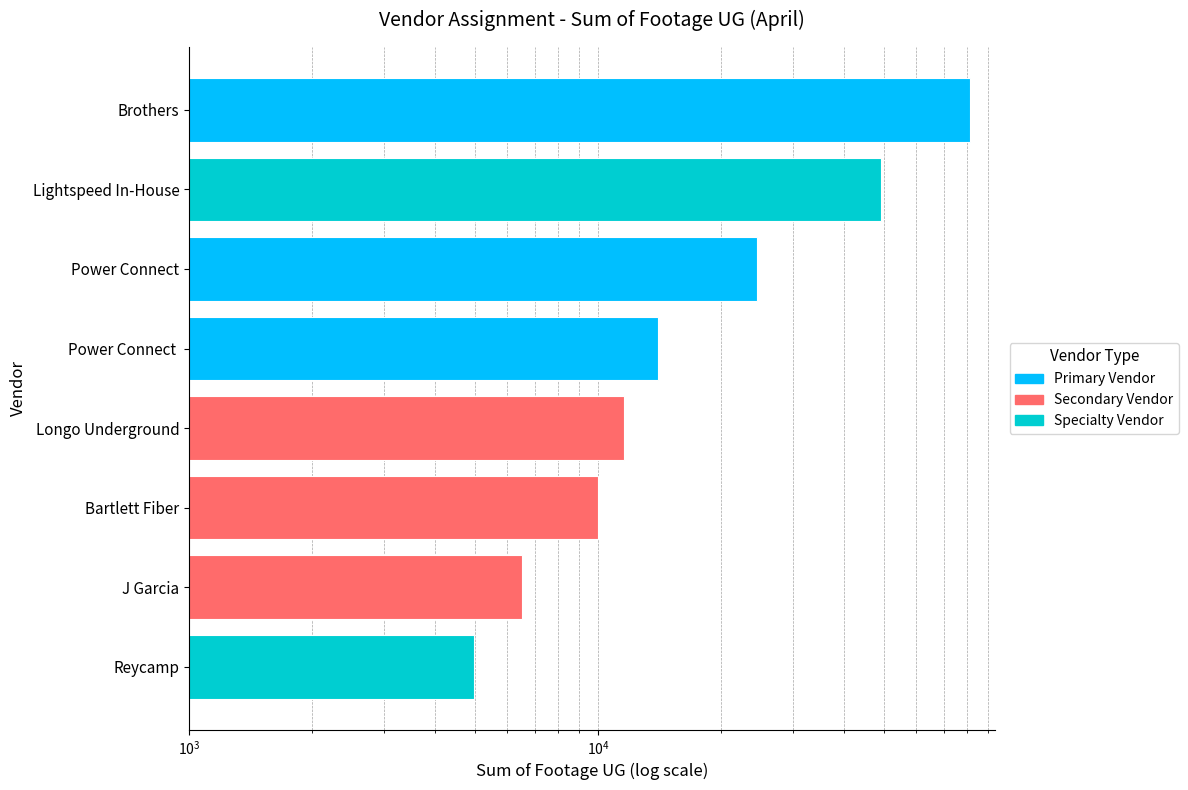

The value at Brothers is 112040. True or false?

False